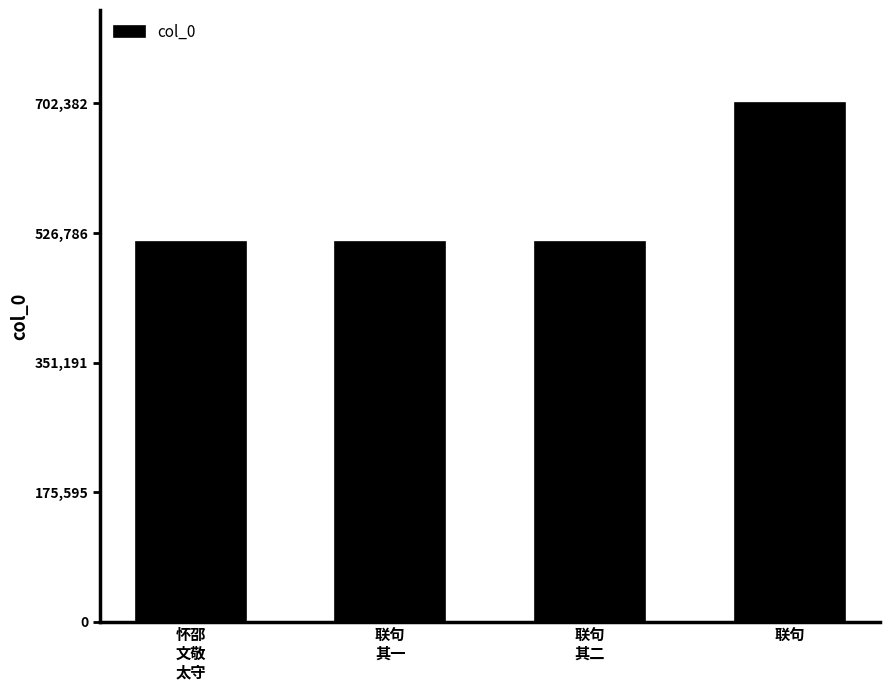

What is the change in value from 怀邵
文敬
太守 to 联句
其一?

-587